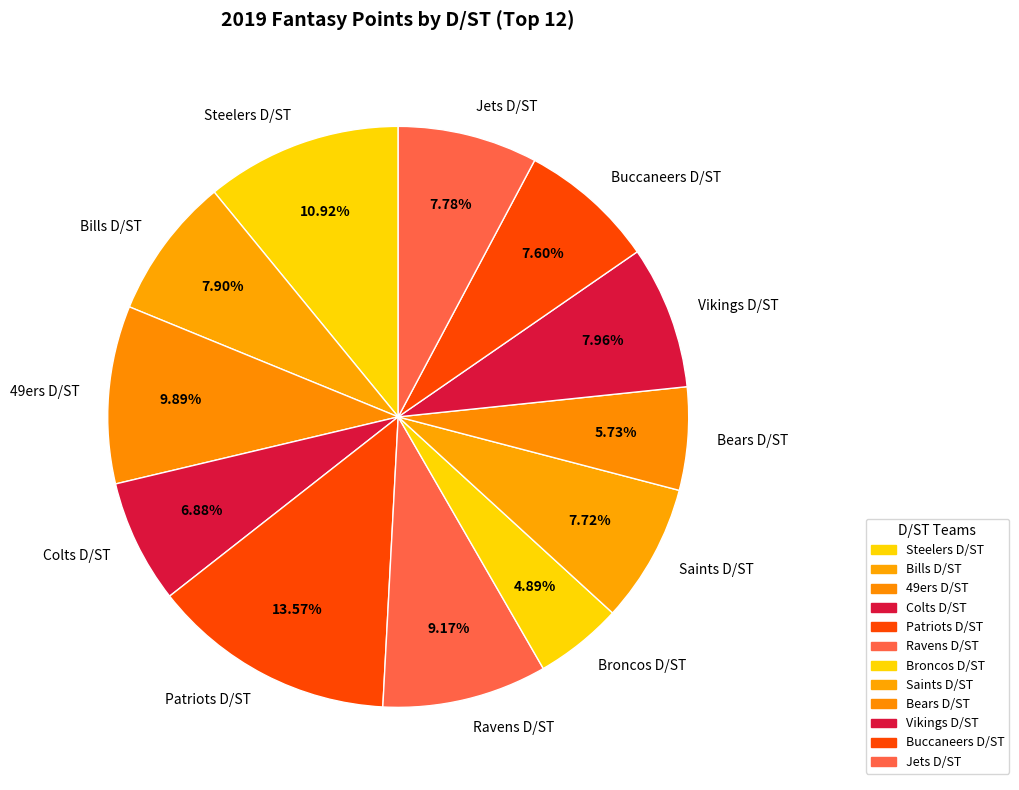

Is there a majority slice in this chart?

No